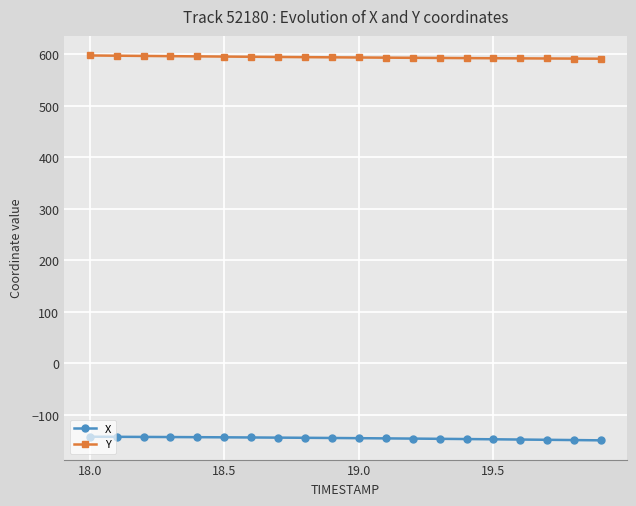

What is the value of the Y point at the 9th from the left?

594.8